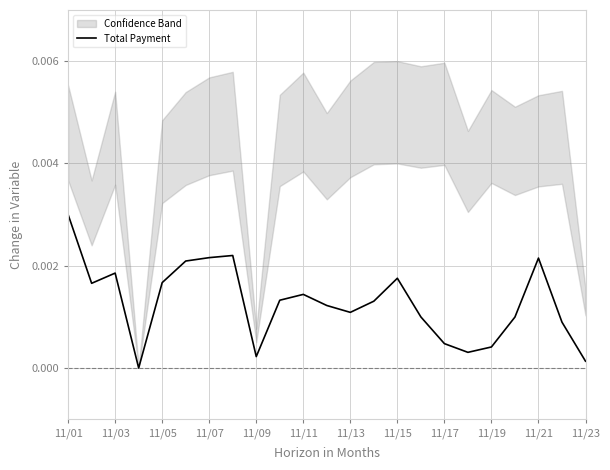

The chart shows a value of 0.0 at 13. True or false?

False